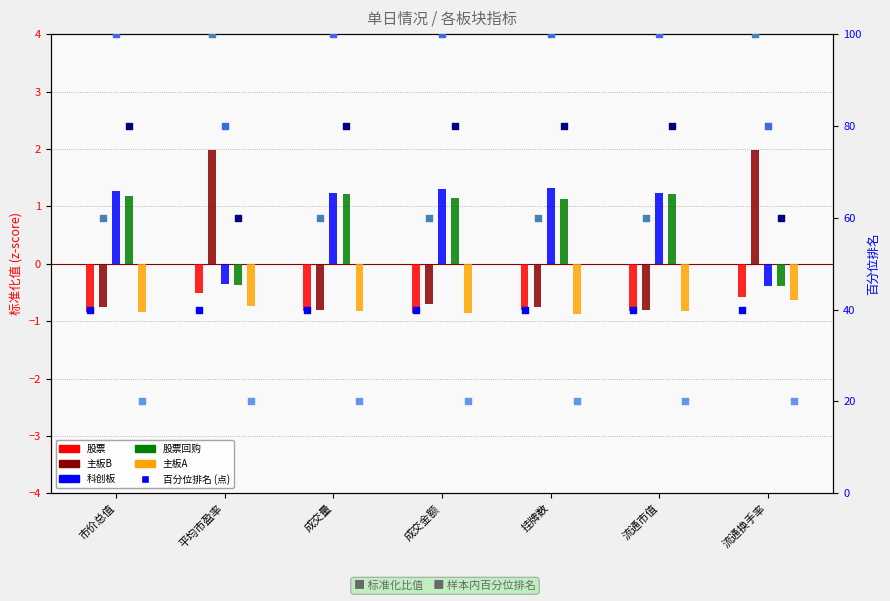

Which series has the largest total across all categories?

科创板